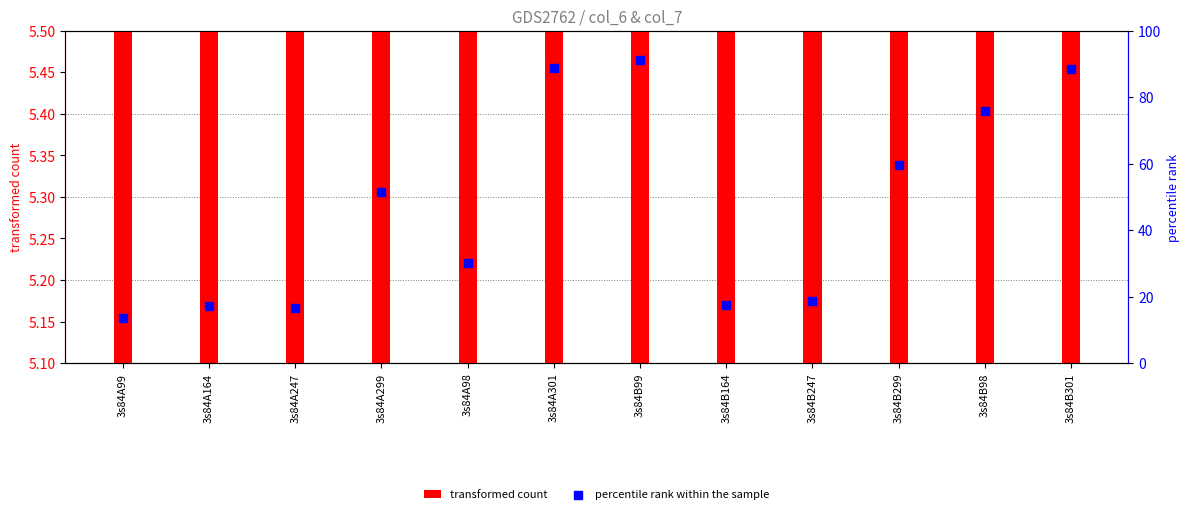

Is the value of transformed count at 3s84A164 greater than the value of percentile rank within the sample at 3s84A98?

No